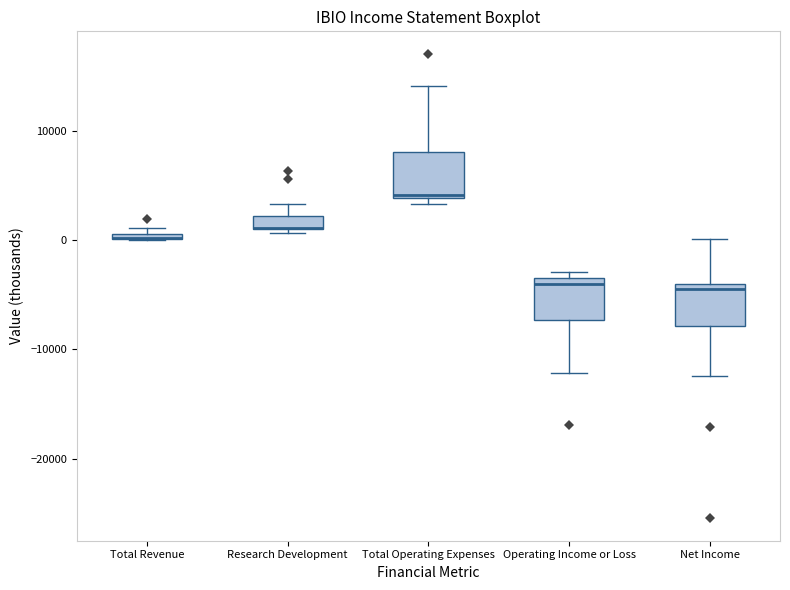

Where does the upper whisker of the box for Net Income end on the y-axis? The values are not printed on the chart, so give them approximately, as read against the axis.

0